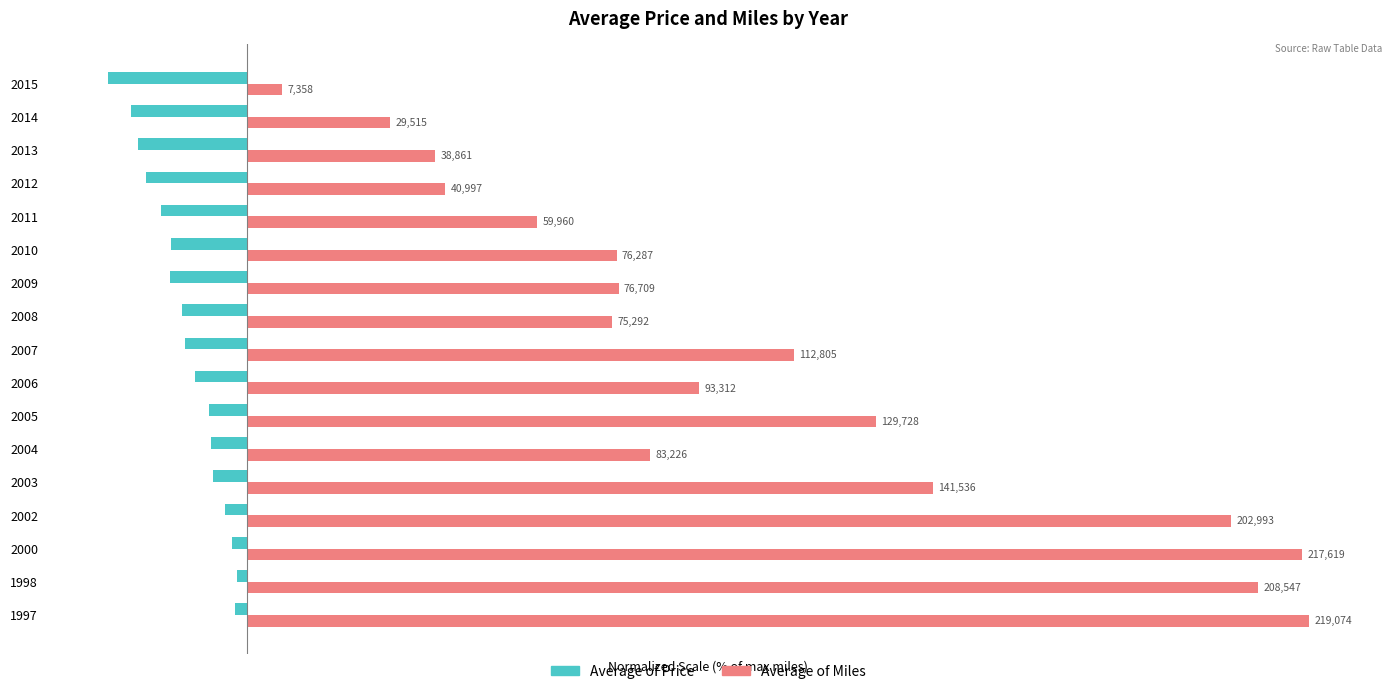

Reading left to right, list all the values displayed in this chart.

Average of Price: -1.1	-0.9	-1.3	-2.0	-3.1	-3.3	-3.6	-4.9	-5.8	-6.0	-7.2	-7.1	-8.1	-9.4	-10.2	-10.9	-13.1
Average of Miles: 100.0	95.2	99.3	92.7	64.6	38.0	59.2	42.6	51.5	34.4	35.0	34.8	27.4	18.7	17.7	13.5	3.4